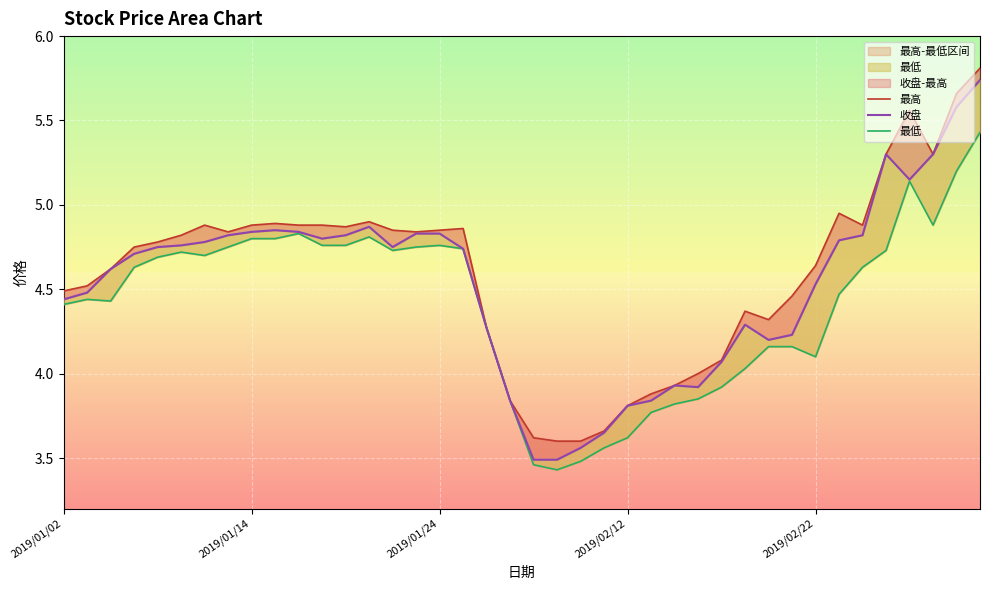

What are all the series names shown in the legend?

最高, 收盘, 最低